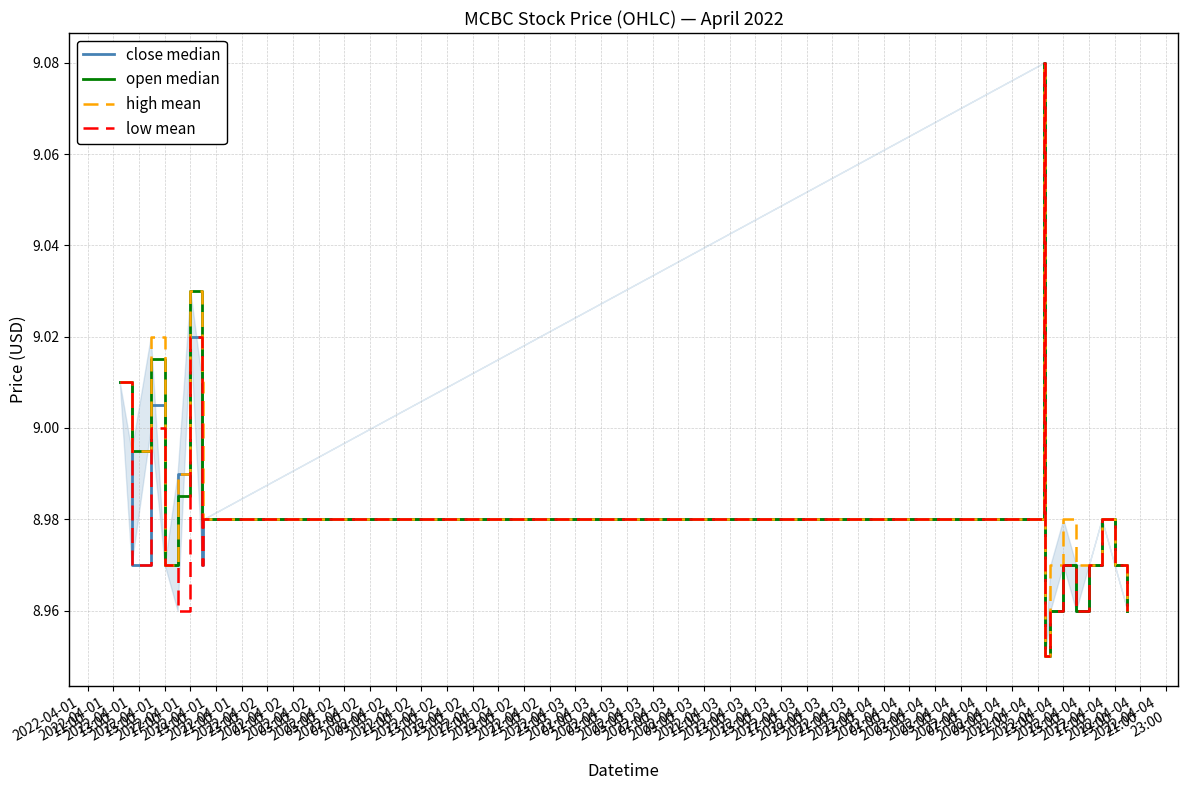

List the series in order of their overall mean, highest first.

high mean, open median, close median, low mean